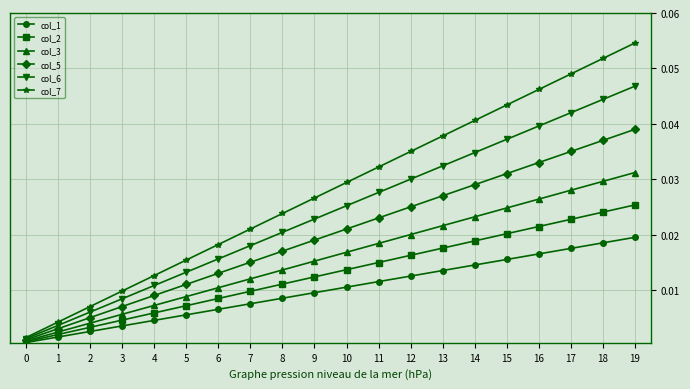

Which series has the largest total across all categories?

col_7